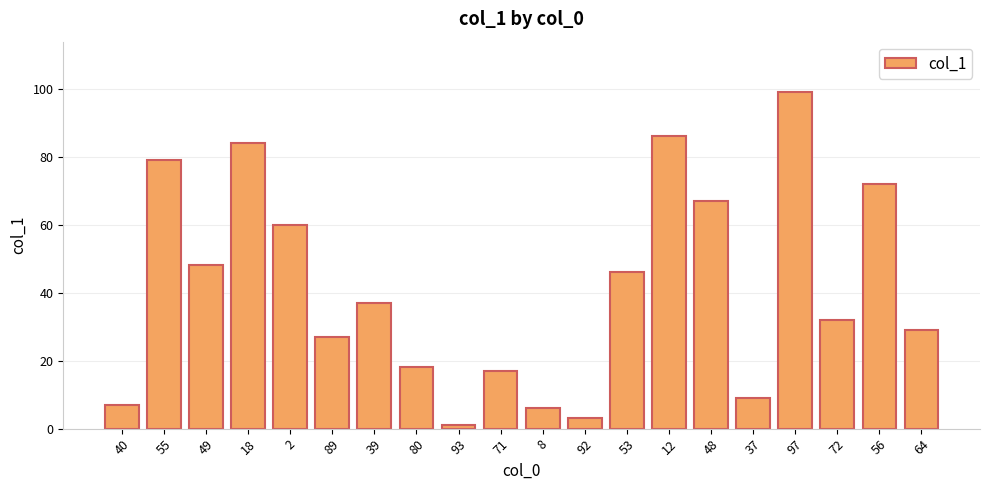

The value at 2 is 32. True or false?

False